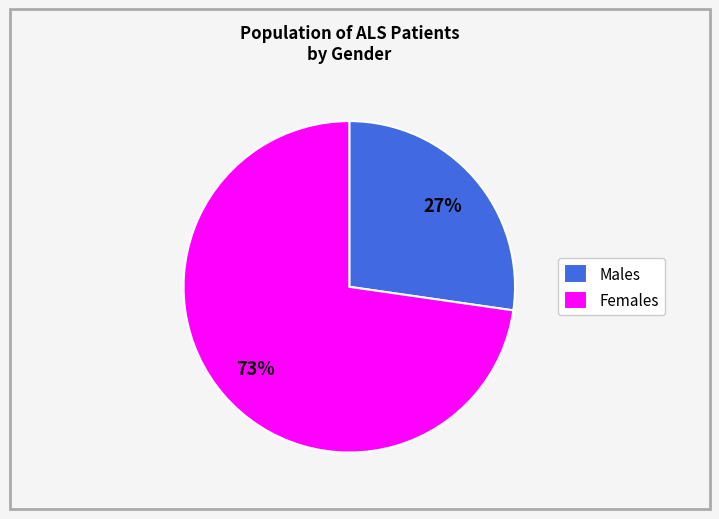

Which slice is the smallest?

Males